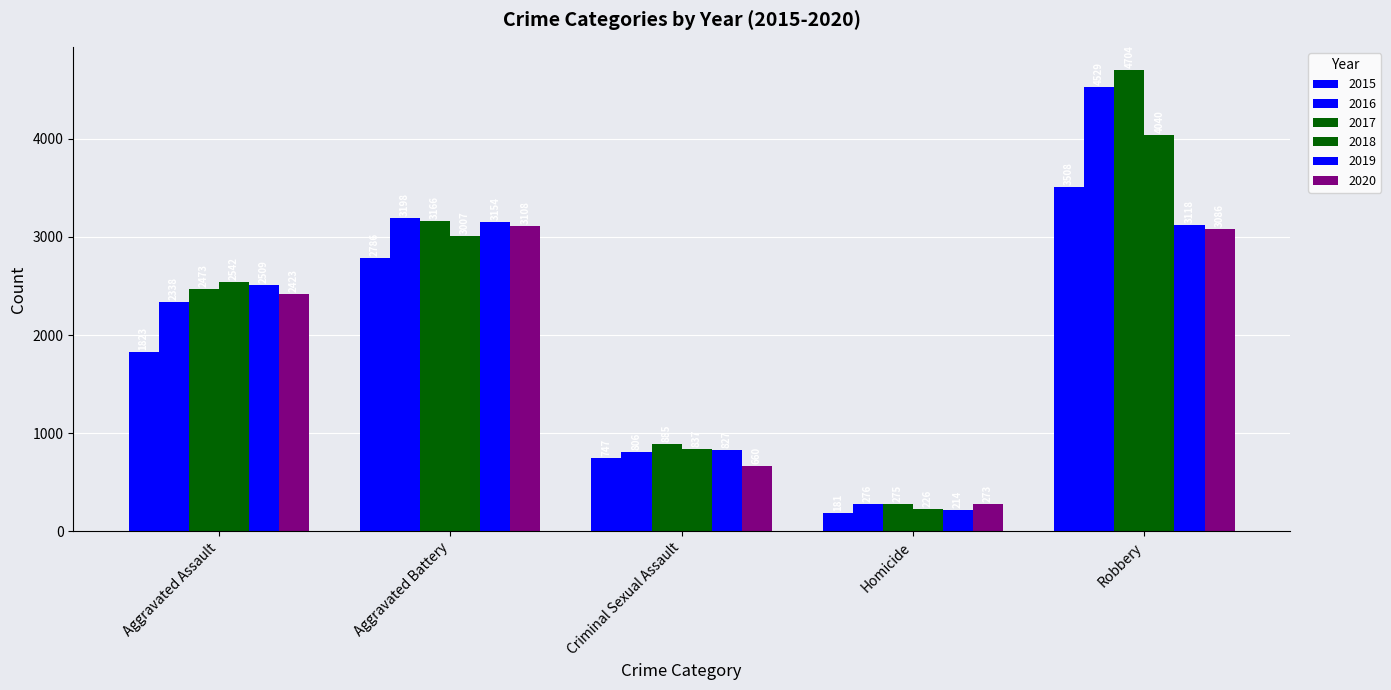

How many groups of bars are there?

5